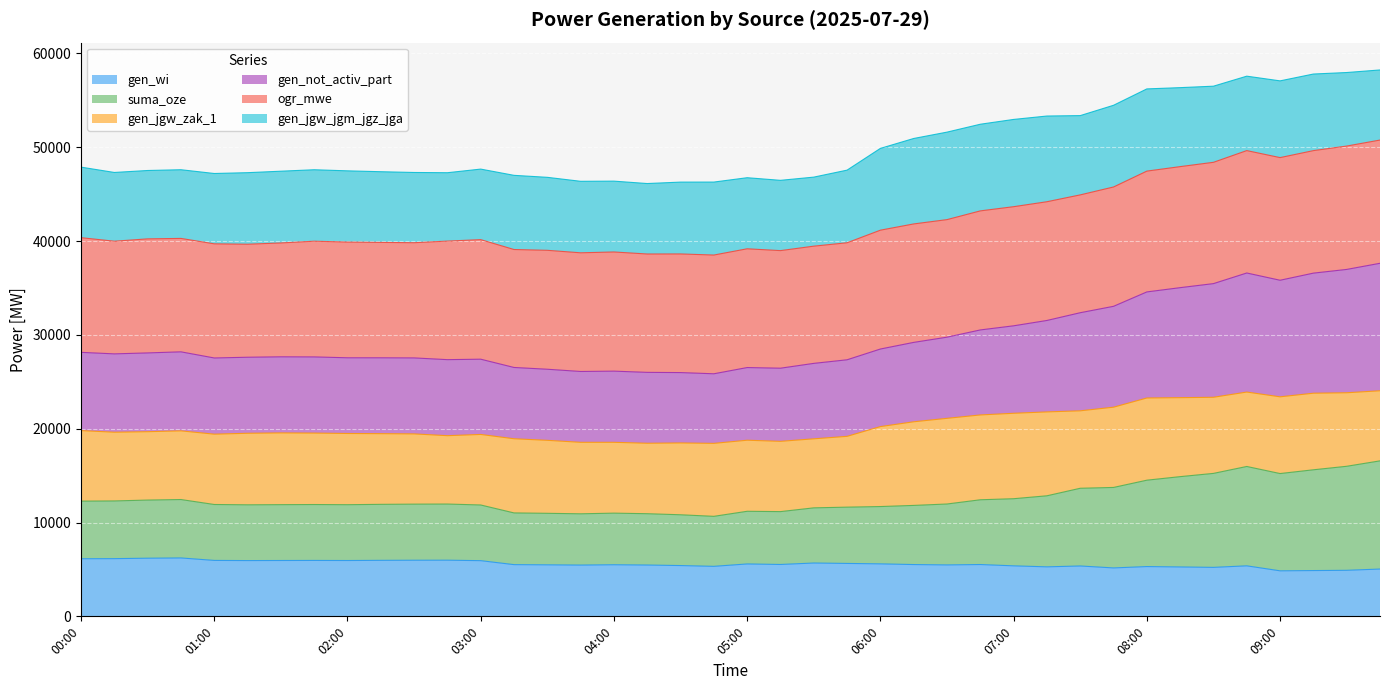

What is the maximum value for gen_wi?

6224